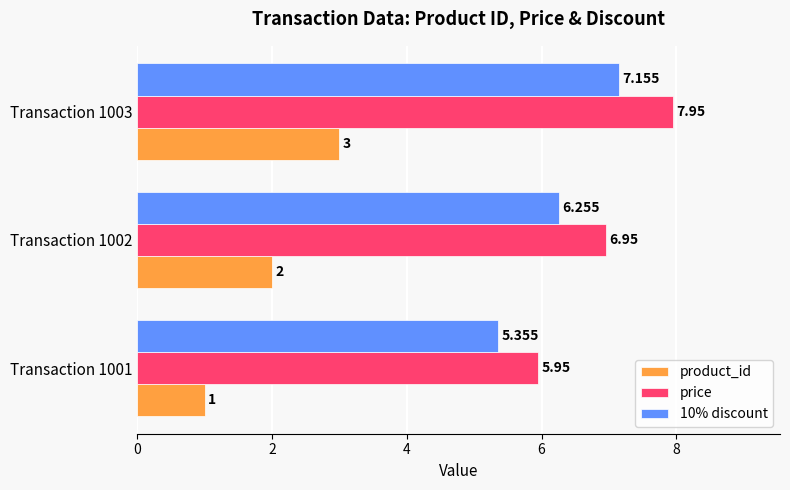

Which series has the largest total across all categories?

price